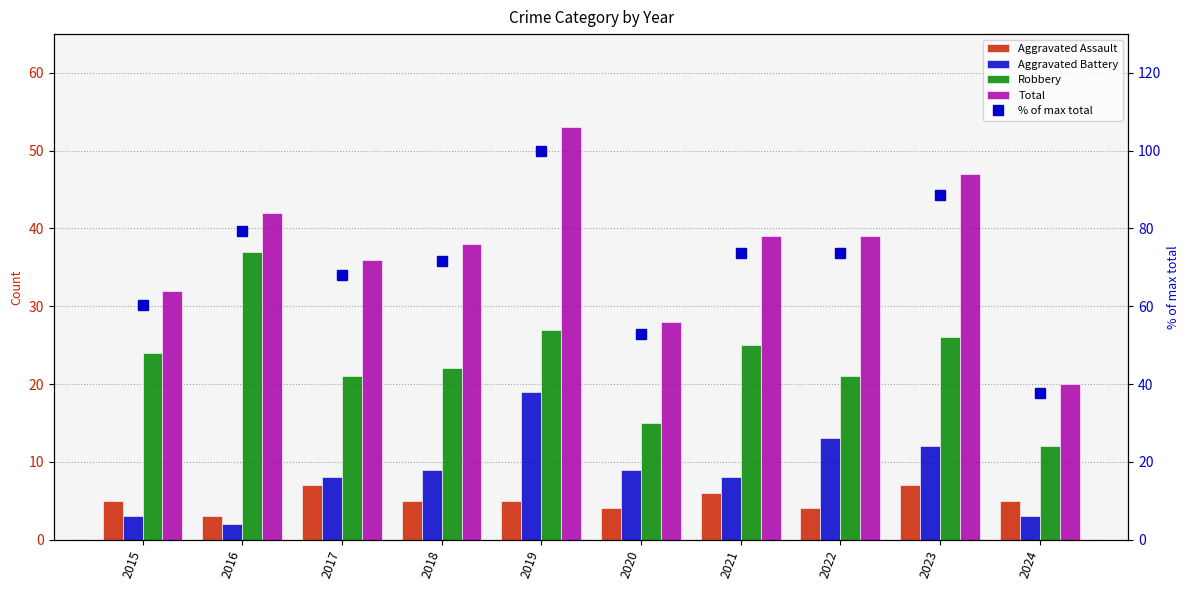

The Total series shows 36.0 at 2017. True or false?

True